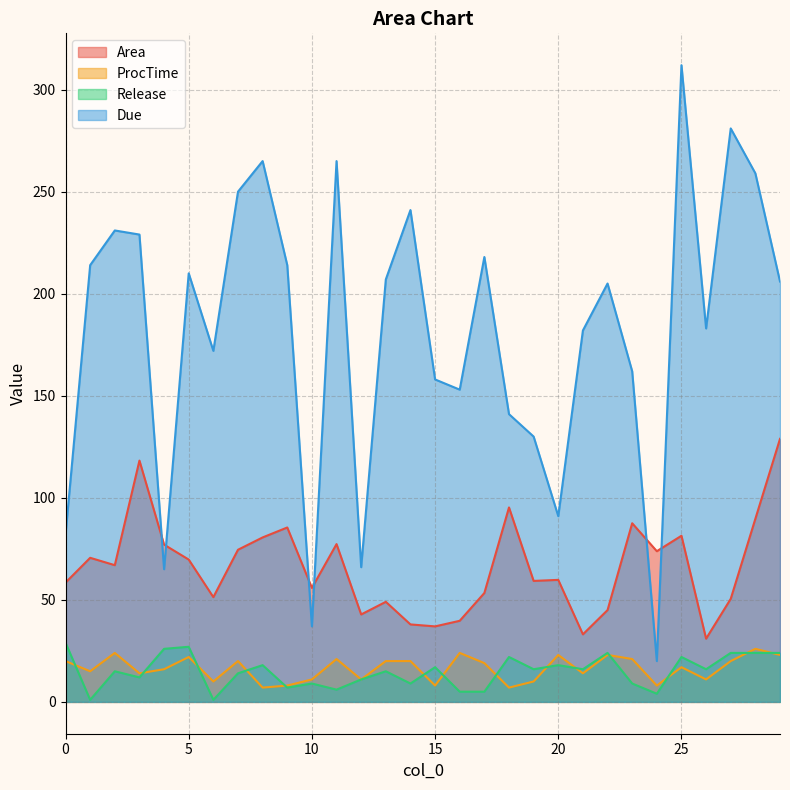

After their last crossing, which series has the higher values: Area or Due?

Due